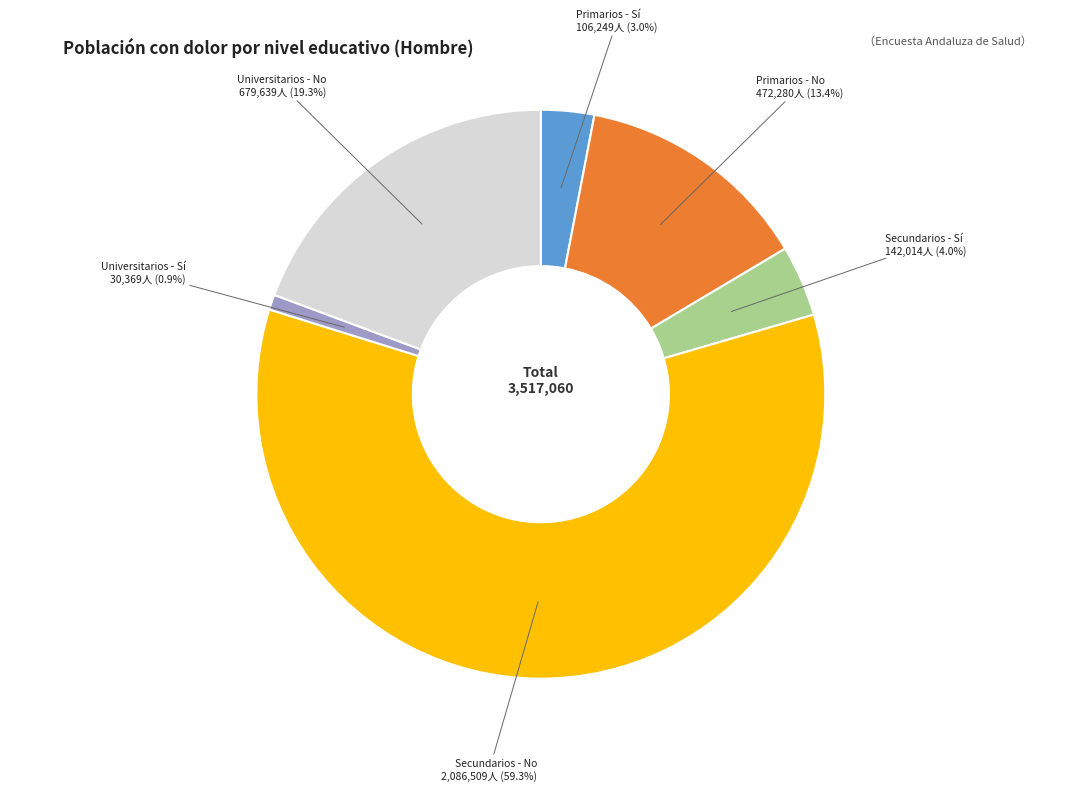

Is there any slice that represents more than half of the pie?

Yes